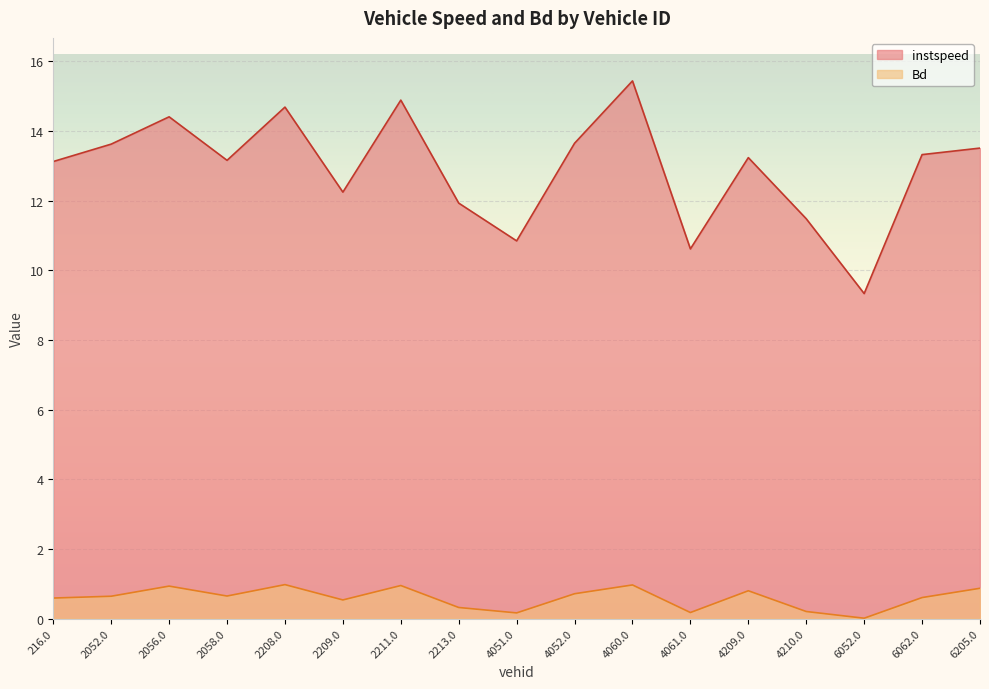

Where is the first local maximum for Bd?

2056.0